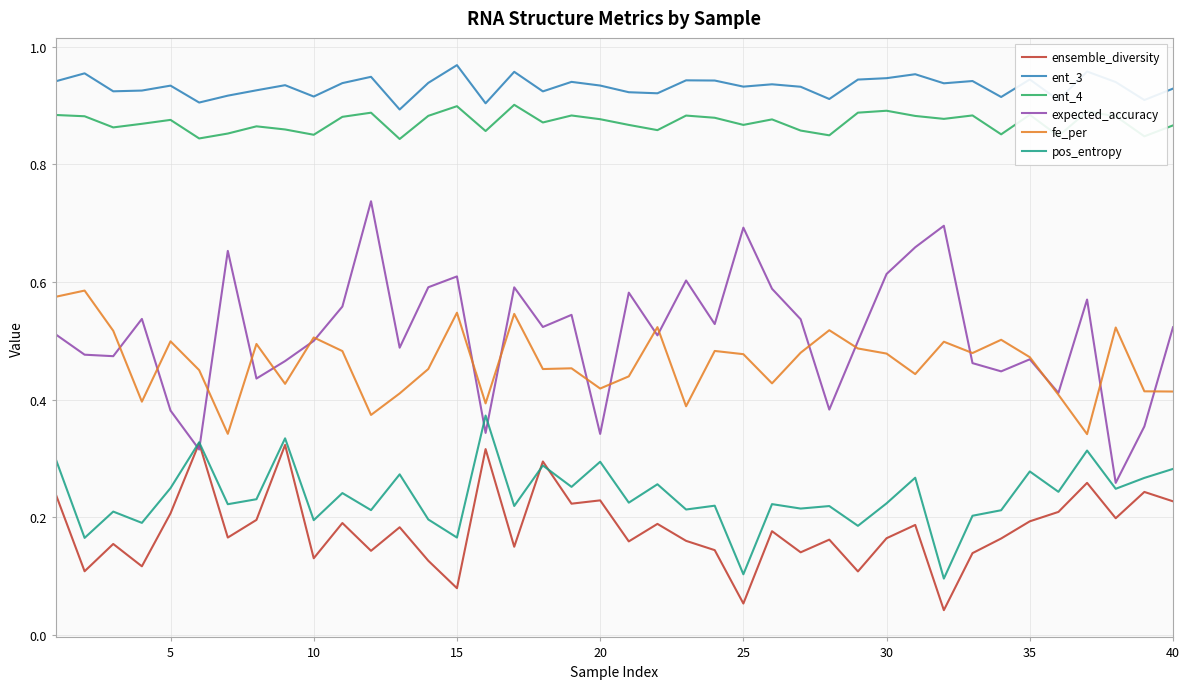

In expected_accuracy, how many points are higher than both neighbors (excluding endpoints)?

12